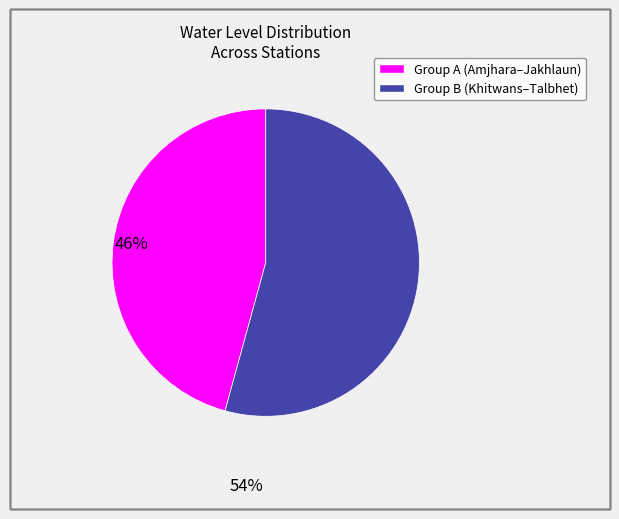

Is there a majority slice in this chart?

Yes